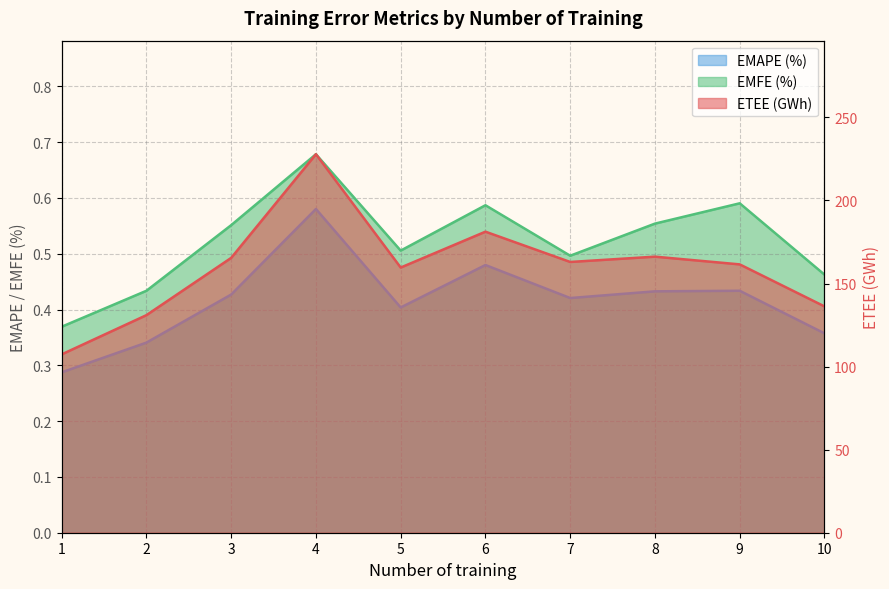

At which label does ETEE (GWh) first exceed 162?

3